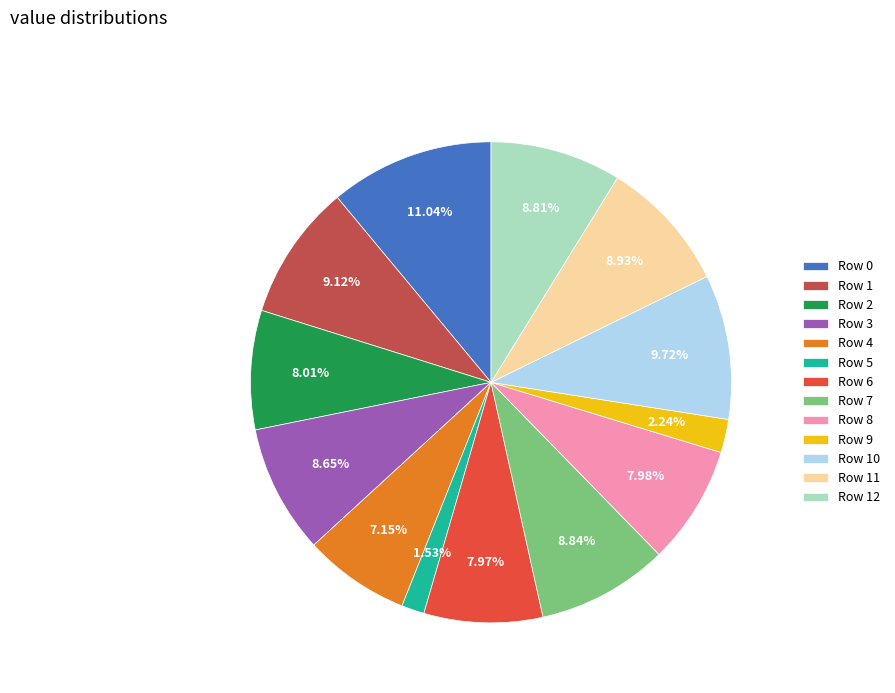

Approximately how many times larger is the value at Row 0 compared to Row 5?

7.2